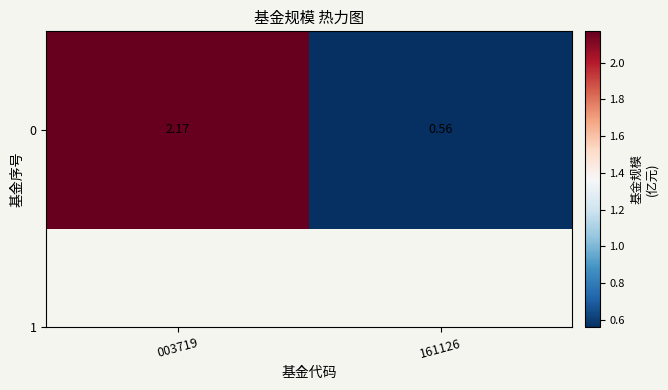

At which category does the chart reach its peak across all series?

003719